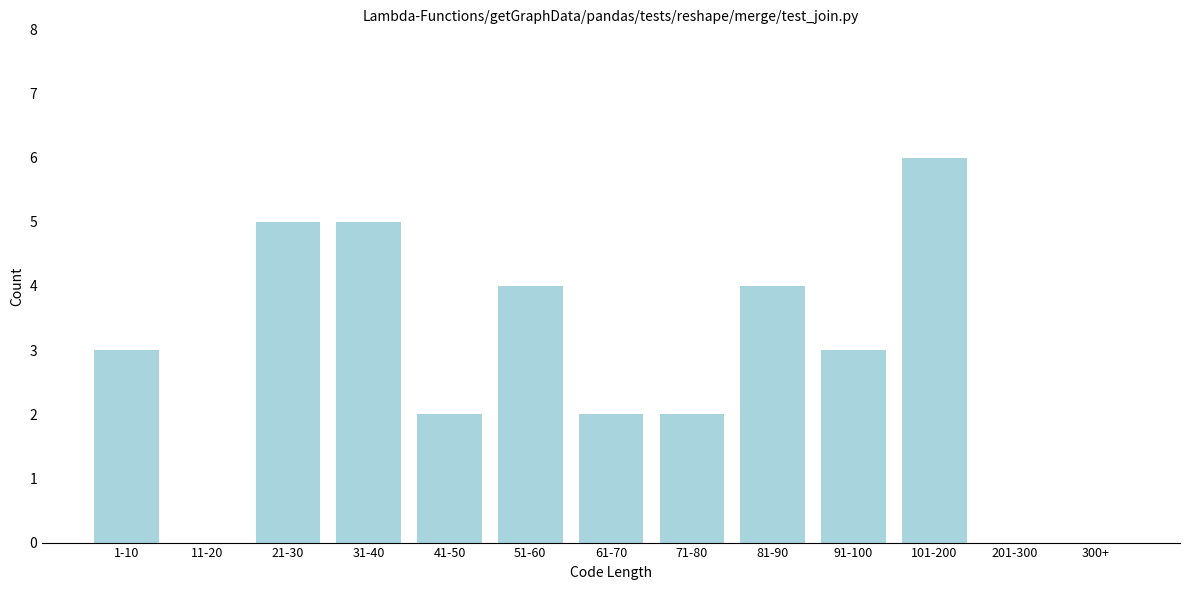

Reading left to right, list all the values displayed in this chart.

1-10=3	11-20=0	21-30=5	31-40=5	41-50=2	51-60=4	61-70=2	71-80=2	81-90=4	91-100=3	101-200=6	201-300=0	300+=0